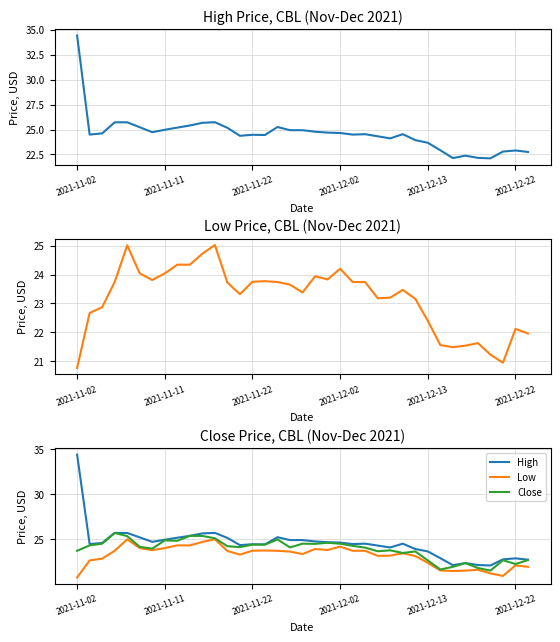

Which series has the largest range (max minus min)?

High